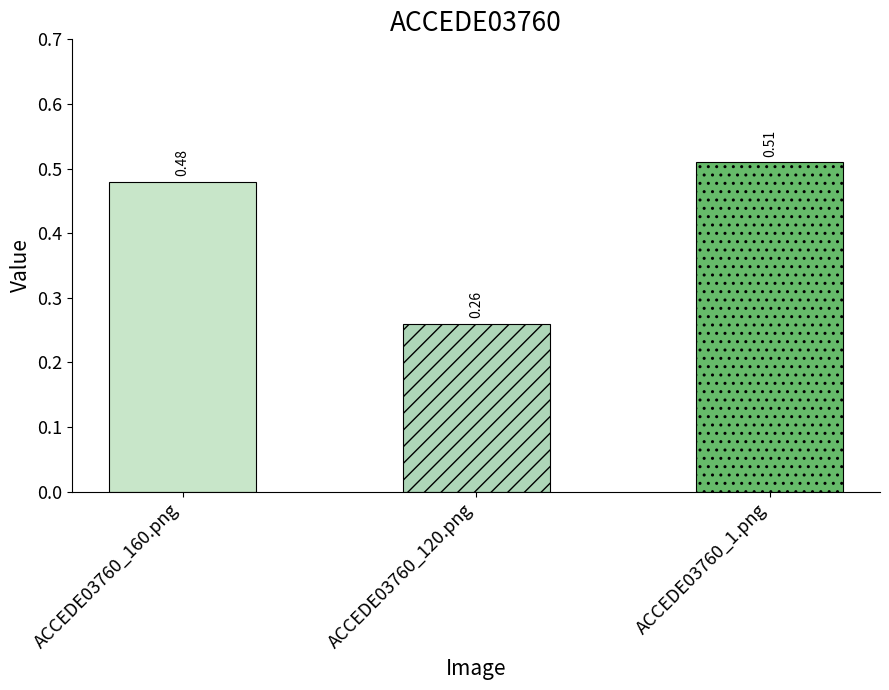

What is the label of the 3rd bar from the left?

ACCEDE03760_1.png